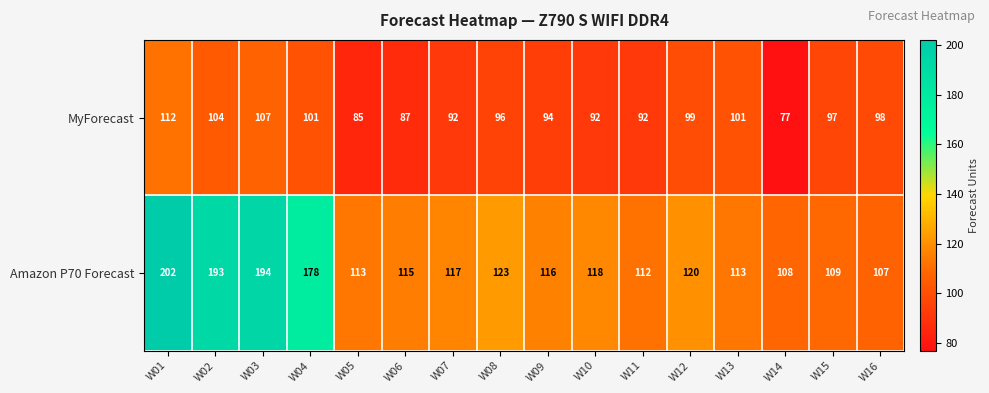

Count the number of categories in the chart.

16